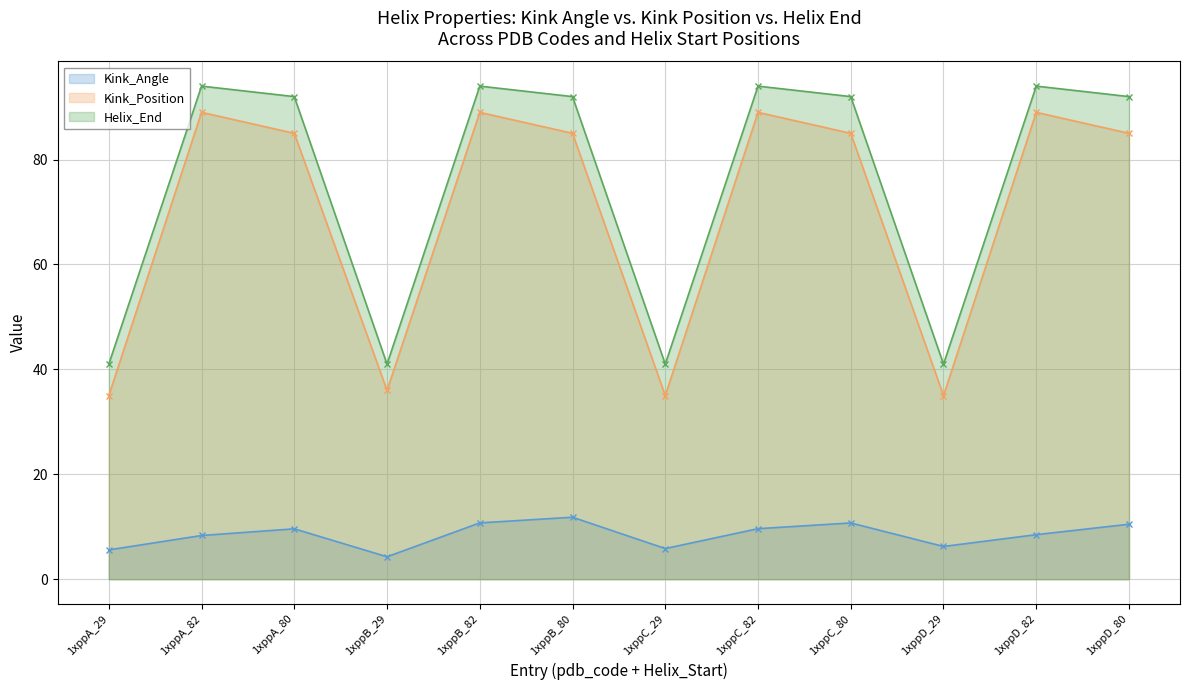

Which series changed the most between 1xppA_29 and 1xppC_80?

Helix_End